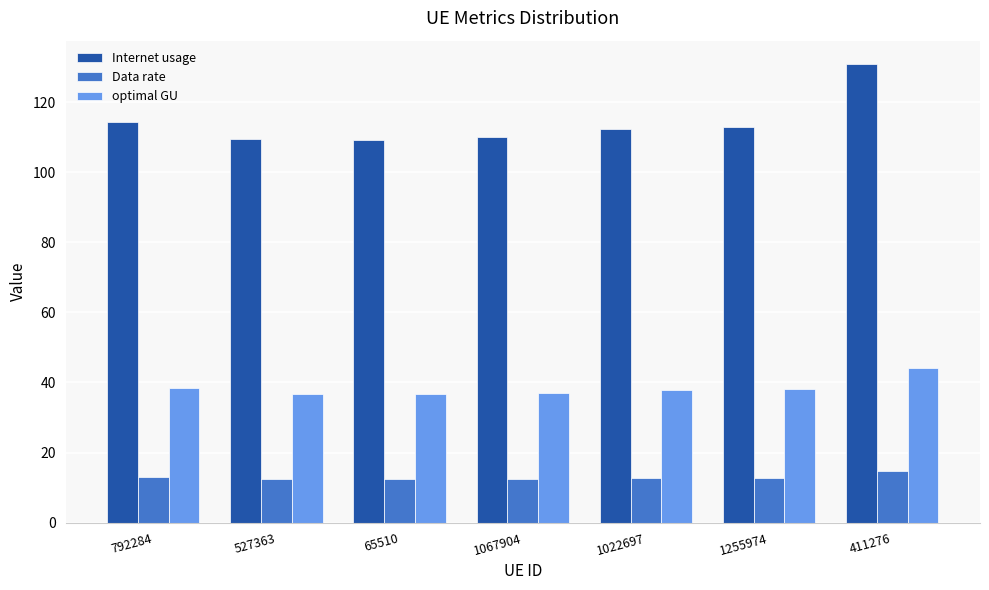

What is the minimum value for Data rate?

12.3